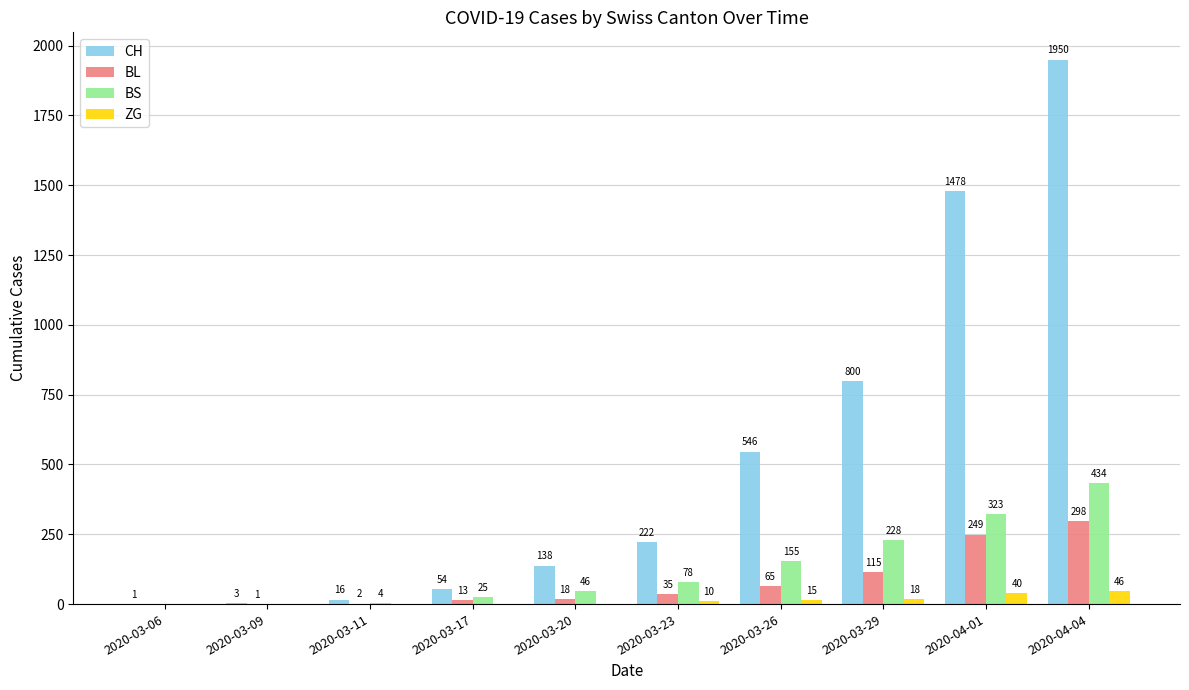

At which category is the sum across all series the highest?

2020-04-04